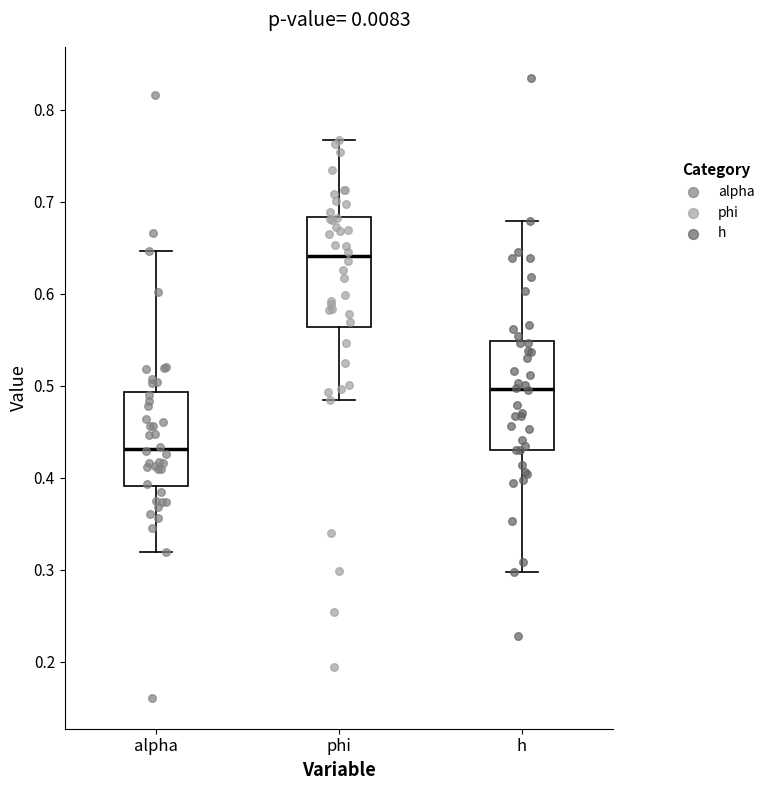

Reading left to right, transcribe this box plot: for each box, give where its median line is, the range the box spans, and where its two whiskers end, as read against the y-axis. The values are not printed on the chart, so give them approximately, as read against the axis.

alpha: median 0.43, box 0.39 to 0.49, whiskers 0.32 to 0.65
phi: median 0.64, box 0.56 to 0.68, whiskers 0.48 to 0.77
h: median 0.50, box 0.43 to 0.55, whiskers 0.30 to 0.68